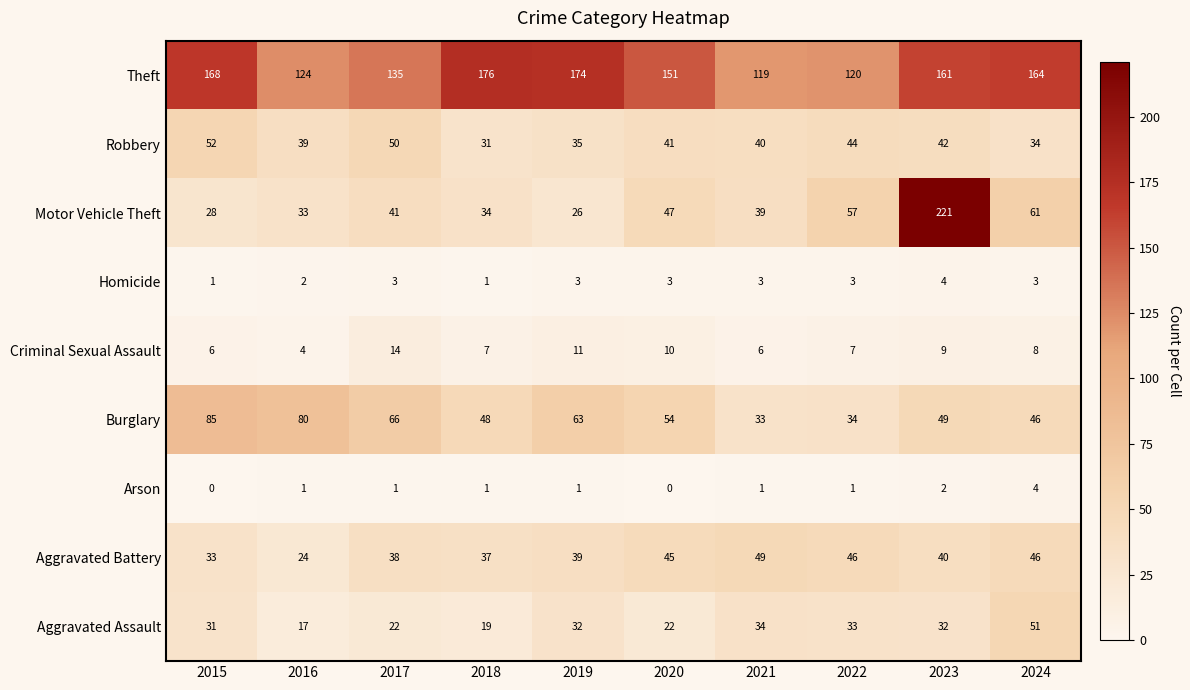

Between 2016 and 2019, which series saw the biggest shift?

Theft